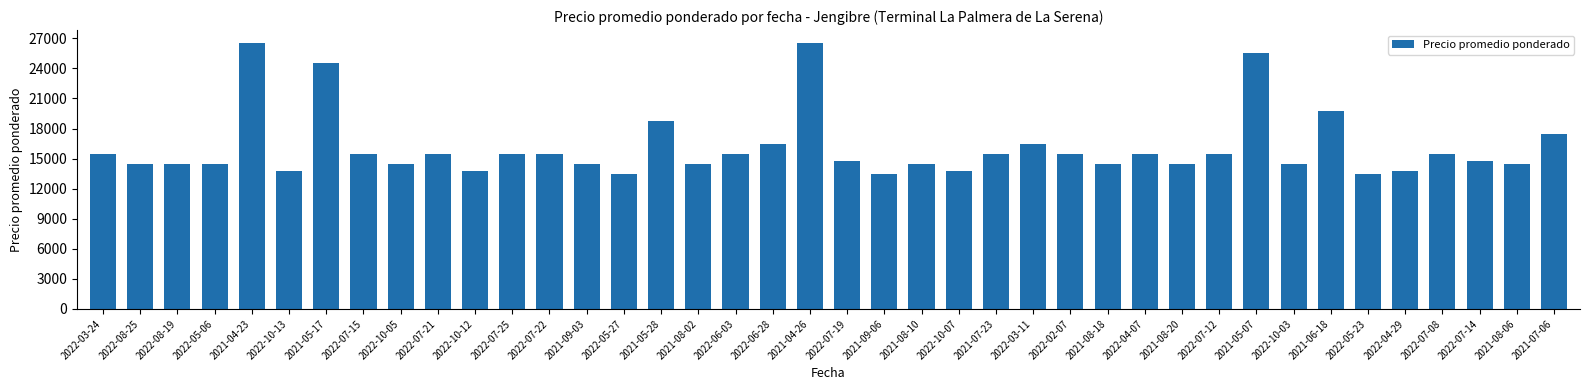

Reading left to right, extract all data points from this chart.

15500	14500	14500	14500	26500	13750	24500	15500	14500	15500	13750	15500	15500	14500	13500	18750	14500	15500	16500	26500	14750	13500	14500	13750	15500	16500	15500	14500	15500	14500	15500	25500	14500	19750	13500	13750	15500	14750	14500	17500